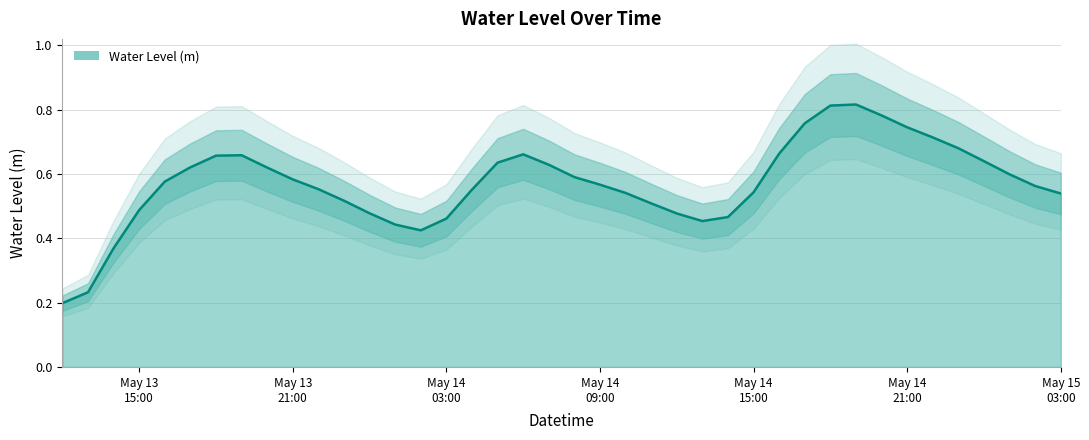

How many points are higher than both their immediate neighbors (excluding endpoints)?

3